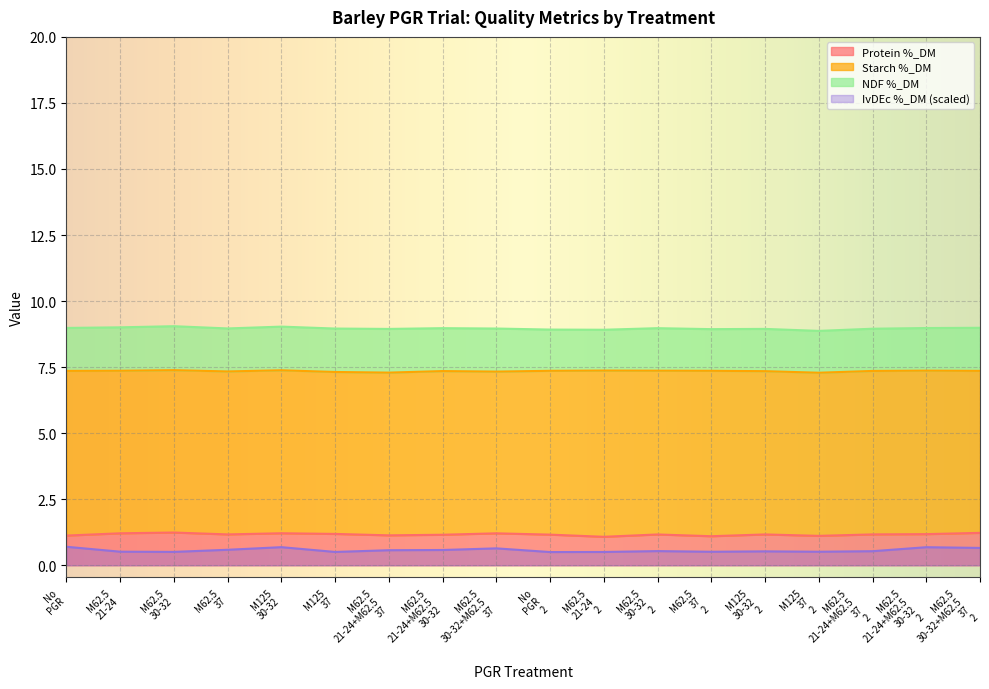

How many data points does each series have?

18